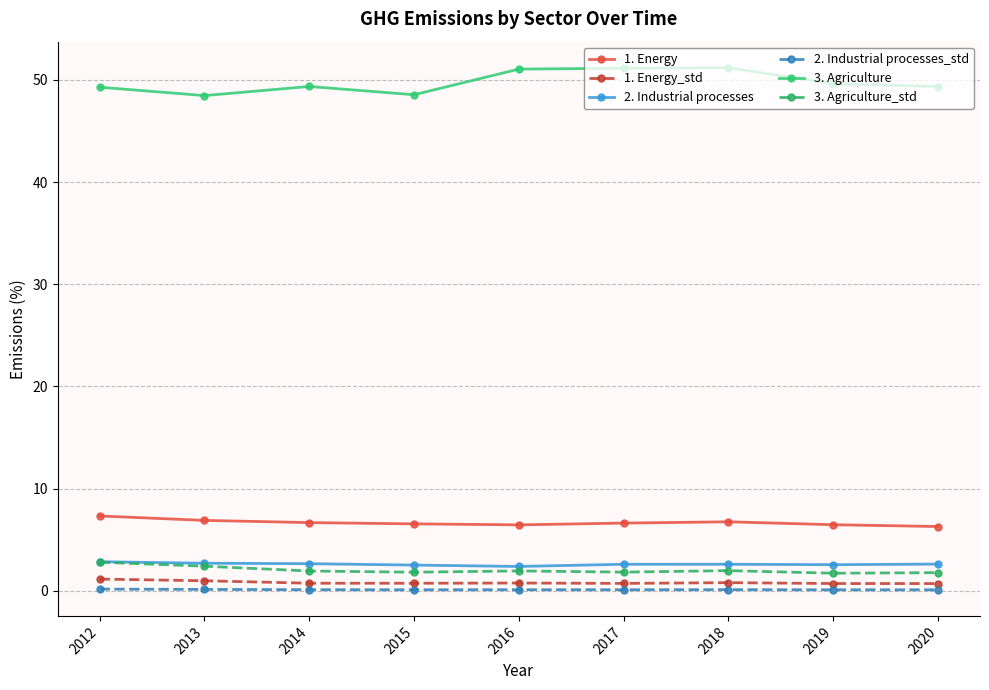

At how many categories does at least one series exceed 50?

3